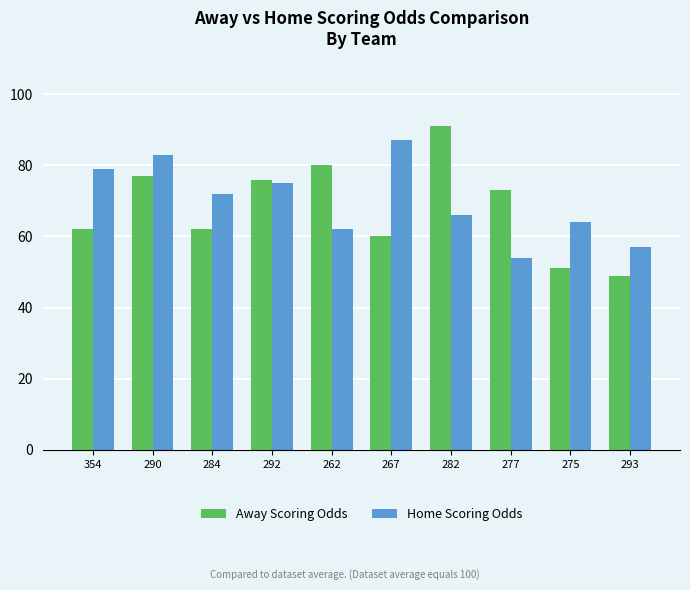

What is the difference between the maximum and second lowest values in the Away Scoring Odds series?

40